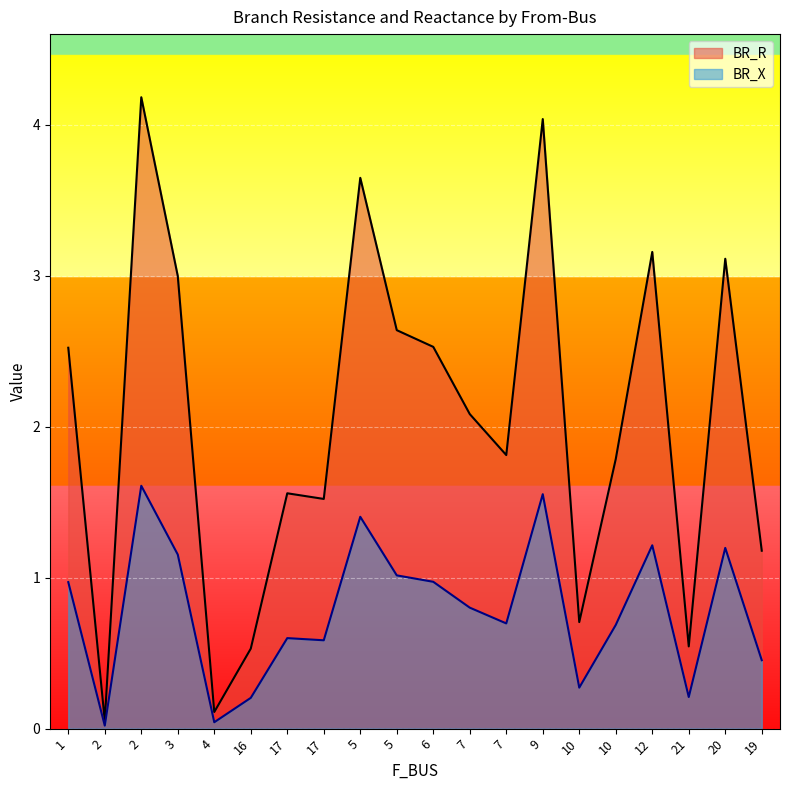

What is the difference between the maximum and minimum values in the BR_R series?

4.1